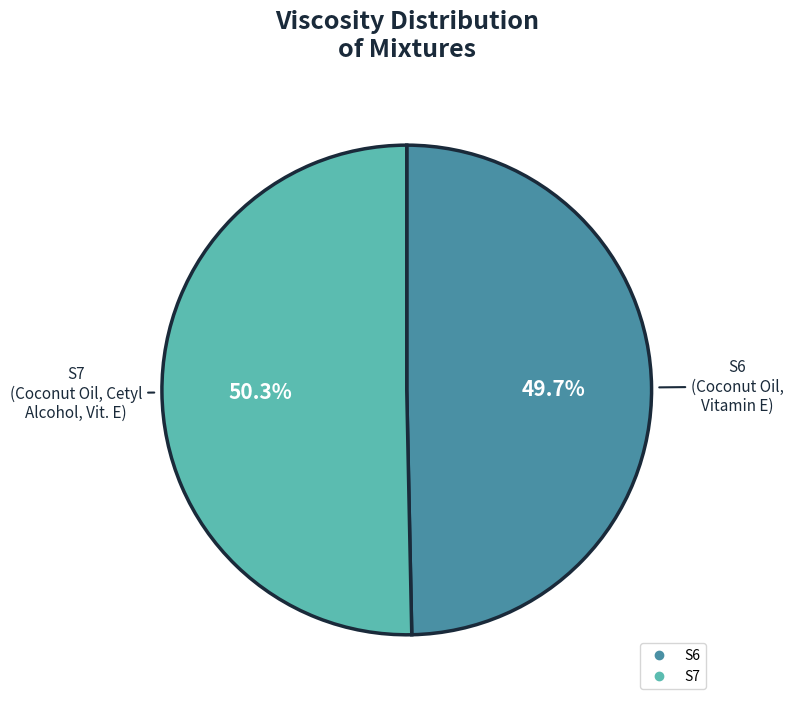

What percentage is the S7 slice, to the nearest percent?

50%